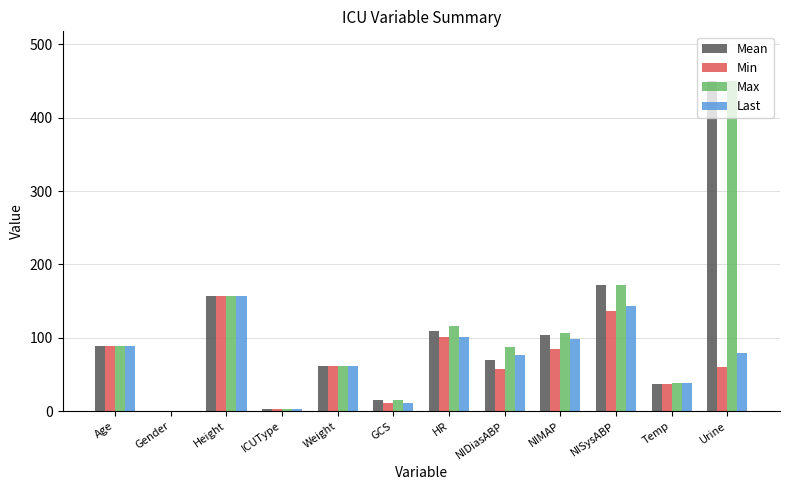

The value of Last at GCS is 11.0. True or false?

True